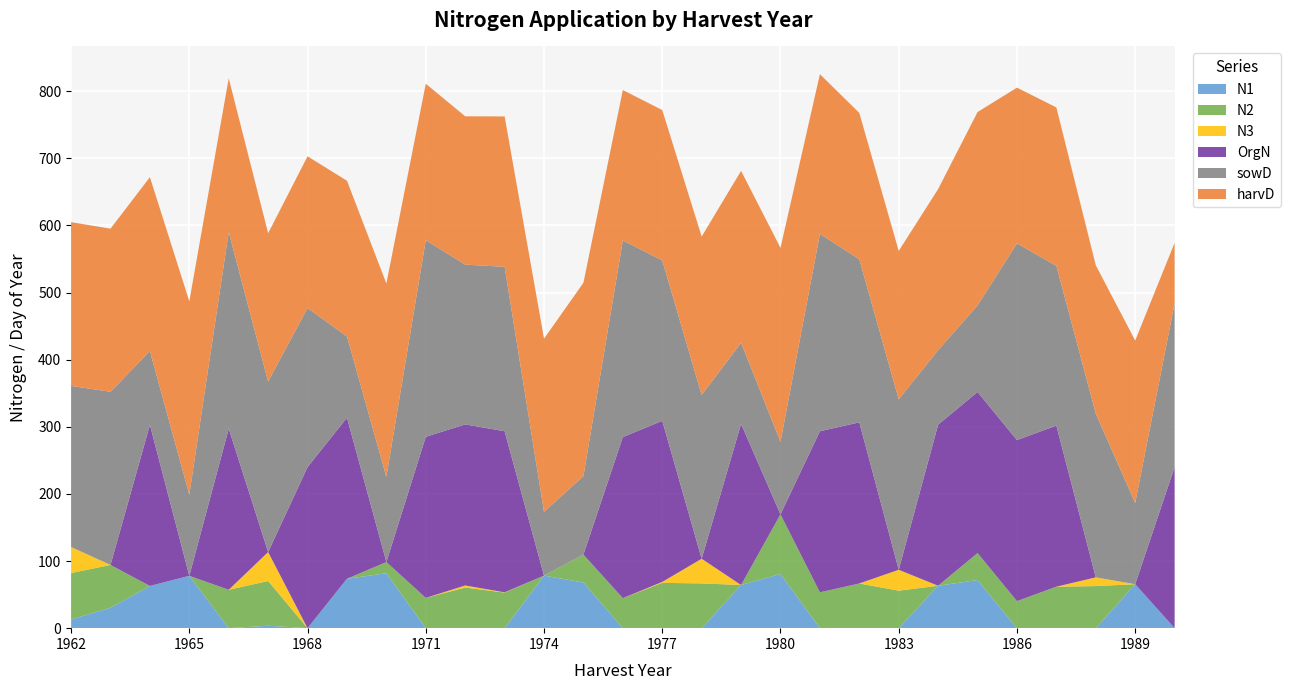

Reading right to left, extract all data points from this chart.

N1: 1990=0.0	1989=65.5	1988=0.0	1987=0.0	1986=0.0	1985=71.7	1984=63.2	1983=0.0	1982=0.0	1981=0.0	1980=80.8	1979=64.3	1978=0.0	1977=0.0	1976=0.0	1975=68.0	1974=78.3	1973=0.0	1972=0.0	1971=0.0	1970=81.8	1969=73.6	1968=0.0	1967=3.6	1966=0.0	1965=78.0	1964=62.9	1963=30.4	1962=12.9
N2: 1990=0.0	1989=0.0	1988=62.7	1987=61.8	1986=40.3	1985=40.2	1984=0.0	1983=55.9	1982=66.6	1981=53.4	1980=88.8	1979=0.0	1978=66.7	1977=67.5	1976=44.7	1975=41.6	1974=0.0	1973=53.0	1972=60.5	1971=45.1	1970=16.7	1969=0.0	1968=0.0	1967=66.7	1966=57.2	1965=0.0	1964=0.0	1963=63.8	1962=69.2
N3: 1990=0.0	1989=0.0	1988=13.0	1987=0.0	1986=0.0	1985=0.0	1984=0.0	1983=31.1	1982=0.0	1981=0.0	1980=0.0	1979=0.0	1978=36.7	1977=1.4	1976=0.0	1975=0.0	1974=0.0	1973=0.4	1972=3.1	1971=0.0	1970=0.0	1969=0.0	1968=0.0	1967=43.1	1966=0.0	1965=0.0	1964=0.0	1963=0.0	1962=38.8
OrgN: 1990=240.0	1989=0.0	1988=0.0	1987=240.0	1986=240.0	1985=240.0	1984=240.0	1983=0.0	1982=240.0	1981=240.0	1980=0.0	1979=240.0	1978=0.0	1977=240.0	1976=240.0	1975=0.0	1974=0.0	1973=240.0	1972=240.0	1971=240.0	1970=0.0	1969=240.0	1968=240.0	1967=0.0	1966=240.0	1965=0.0	1964=240.0	1963=0.0	1962=0.0
sowD: 1990=244.0	1989=121.0	1988=244.0	1987=238.0	1986=293.0	1985=129.0	1984=111.0	1983=254.0	1982=243.0	1981=294.0	1980=108.0	1979=121.0	1978=244.0	1977=239.0	1976=293.0	1975=117.0	1974=95.0	1973=245.0	1972=238.0	1971=293.0	1970=127.0	1969=121.0	1968=237.0	1967=254.0	1966=293.0	1965=121.0	1964=110.0	1963=258.0	1962=240.0
harvD: 1990=90.0	1989=242.0	1988=221.0	1987=236.0	1986=232.0	1985=288.0	1984=240.0	1983=221.0	1982=218.0	1981=238.0	1980=289.0	1979=256.0	1978=236.0	1977=224.0	1976=224.0	1975=288.0	1974=258.0	1973=224.0	1972=221.0	1971=233.0	1970=288.0	1969=232.0	1968=226.0	1967=221.0	1966=229.0	1965=288.0	1964=259.0	1963=243.0	1962=244.0